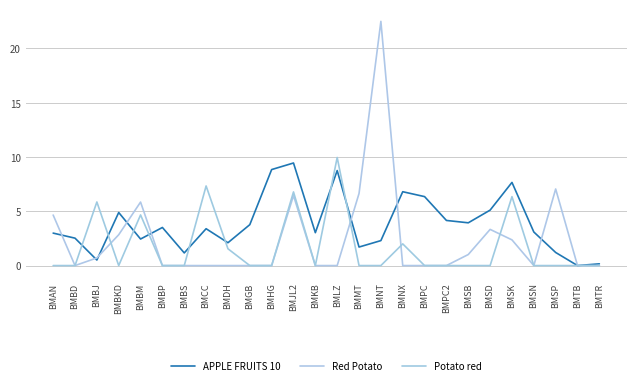

What value does the Potato red series have at BMLZ?

10.0